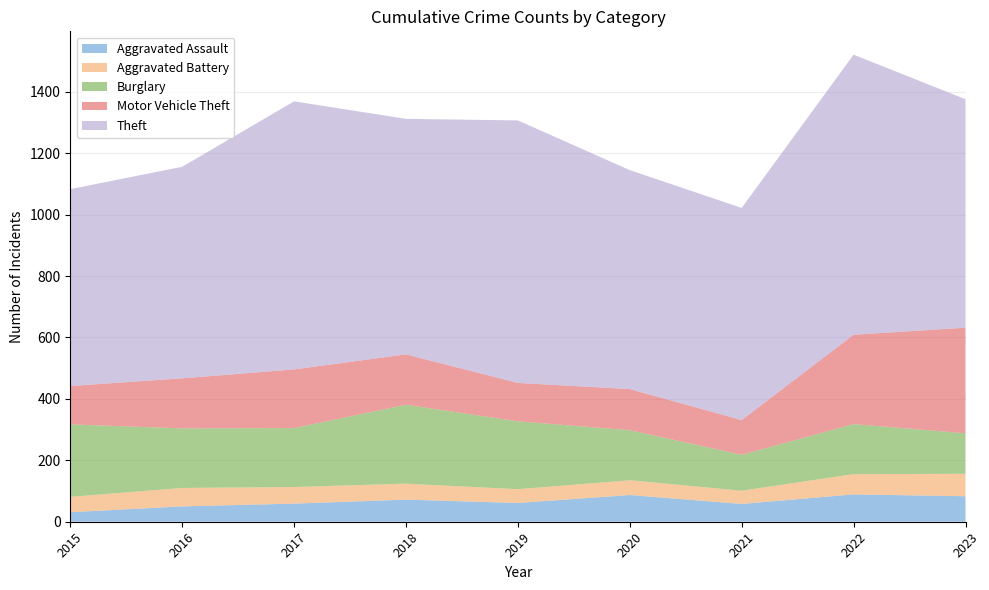

Reading left to right, extract all data points from this chart.

Aggravated Assault: 2015=31	2016=50	2017=59	2018=72	2019=61	2020=87	2021=58	2022=89	2023=83
Aggravated Battery: 2015=50	2016=60	2017=54	2018=52	2019=45	2020=48	2021=43	2022=66	2023=73
Burglary: 2015=236	2016=194	2017=192	2018=257	2019=221	2020=163	2021=117	2022=163	2023=132
Motor Vehicle Theft: 2015=125	2016=163	2017=191	2018=164	2019=125	2020=134	2021=113	2022=291	2023=344
Theft: 2015=641	2016=689	2017=873	2018=767	2019=855	2020=713	2021=691	2022=912	2023=744